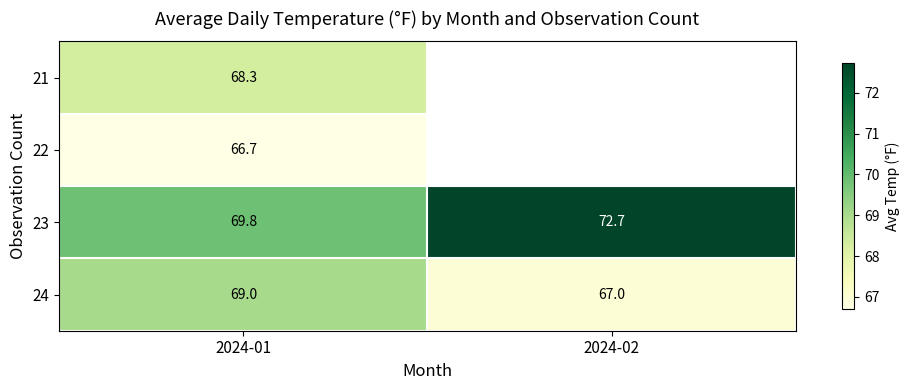

The value of 23 at 2024-01 is 69.8. True or false?

True